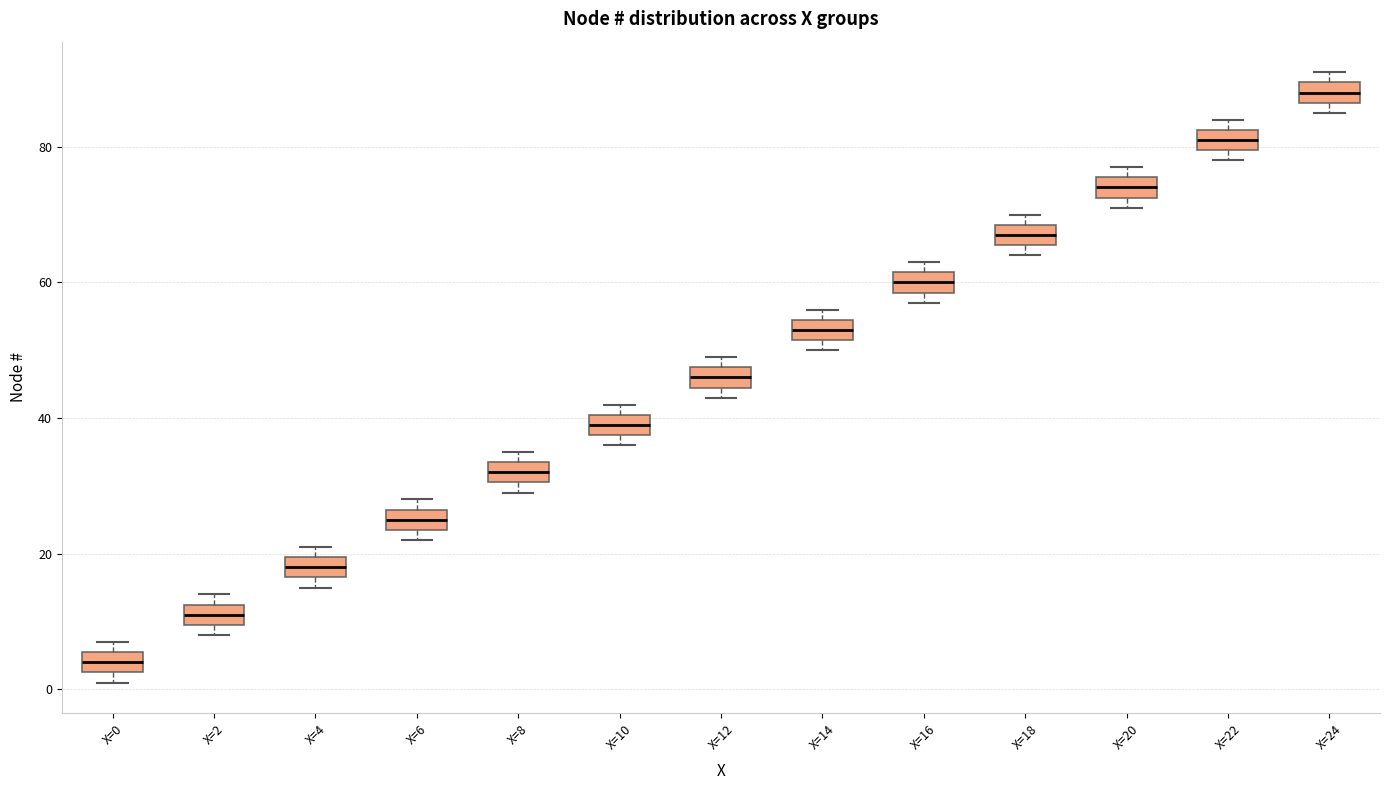

Where does the median line of the box for X=0 sit on the y-axis? The values are not printed on the chart, so give them approximately, as read against the axis.

4